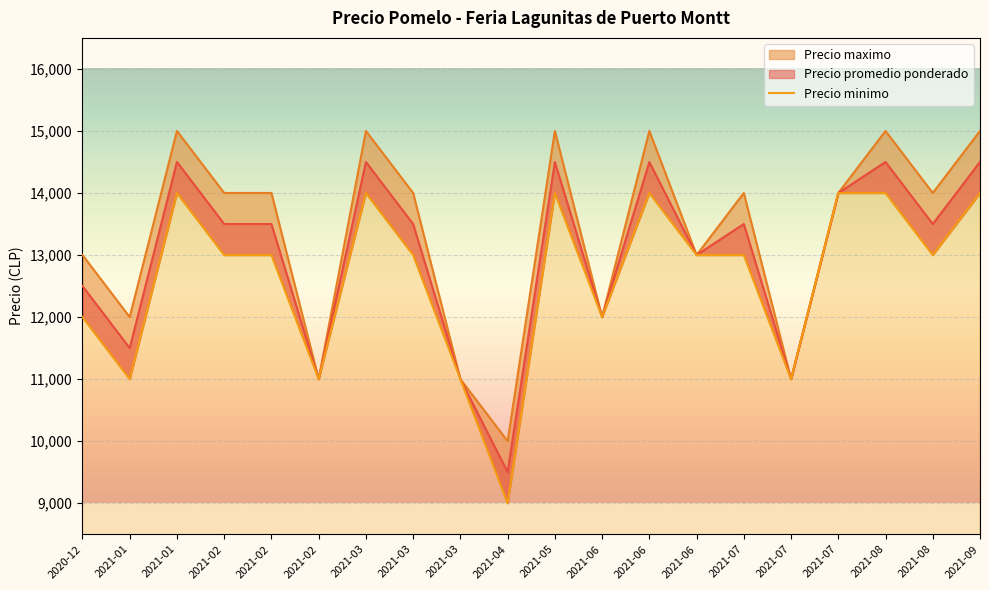

How many interior local valleys does the Precio maximo series have?

7